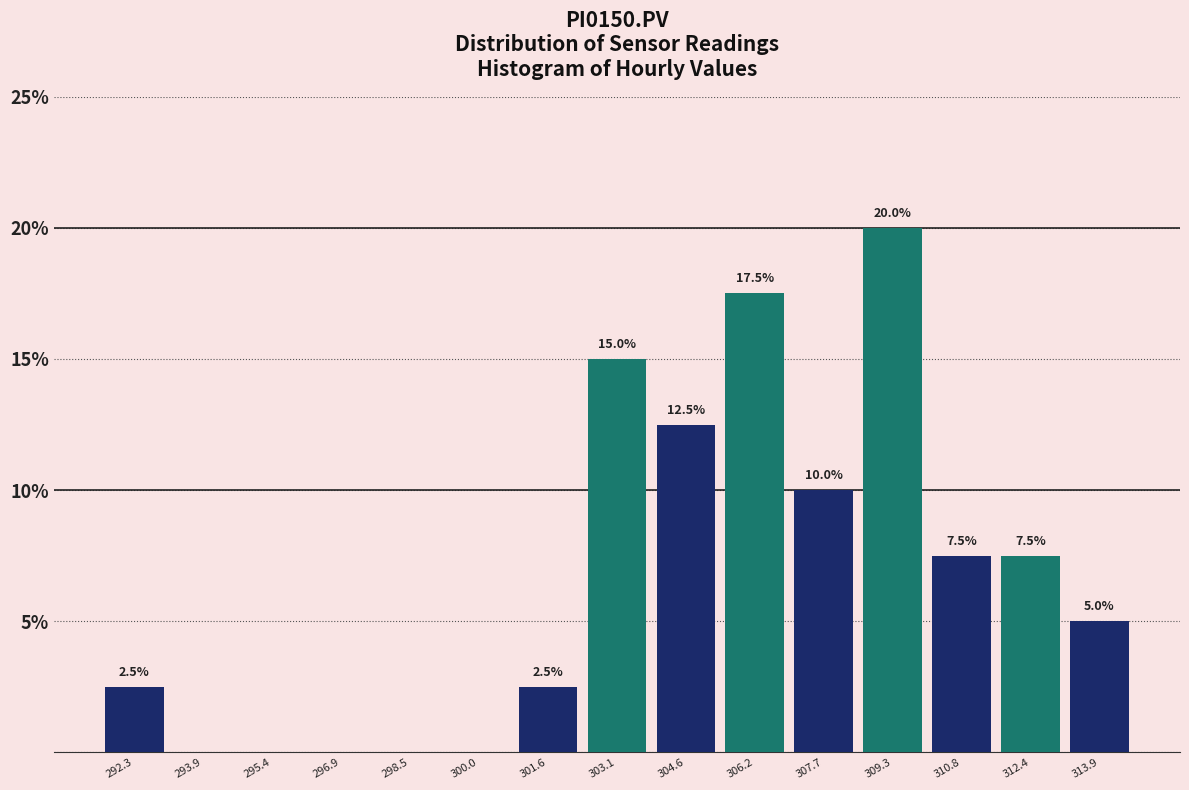

Which range on the x-axis has the tallest bar?

308.6 to 310.0